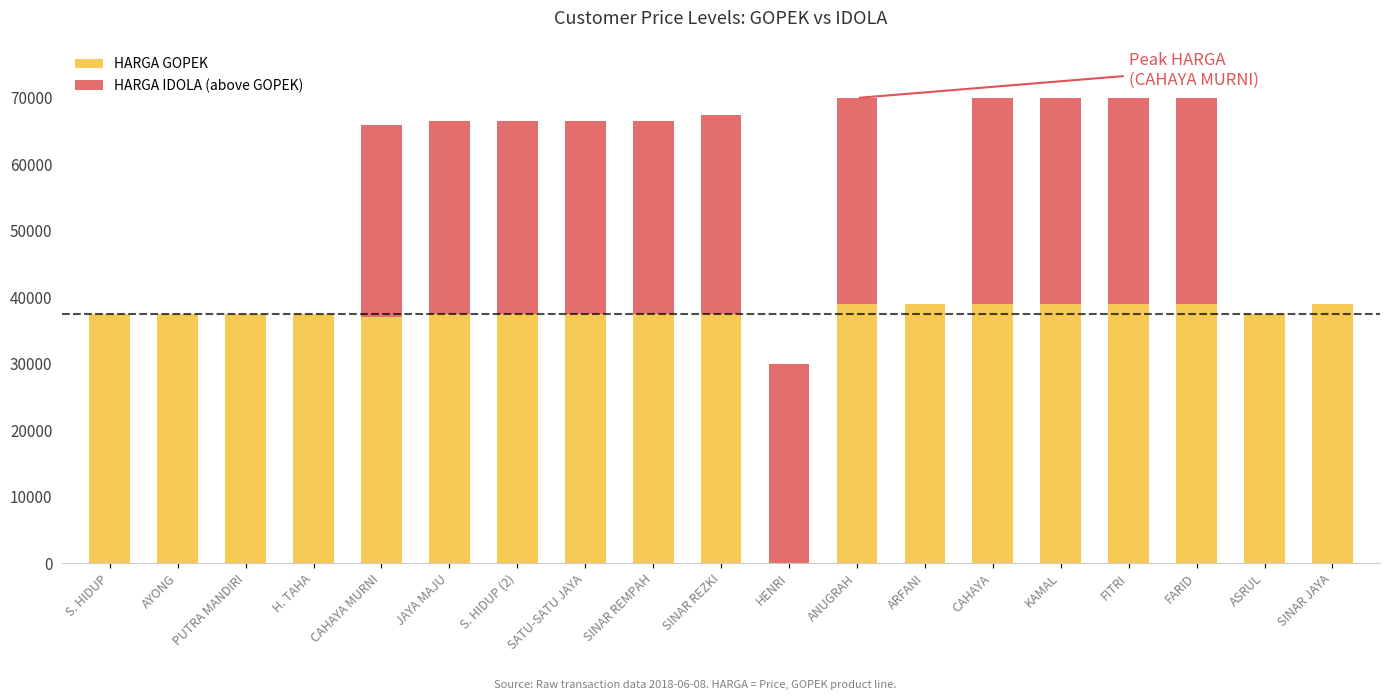

What is the sum of the HARGA GOPEK values at SATU-SATU JAYA and ARFANI?

76500